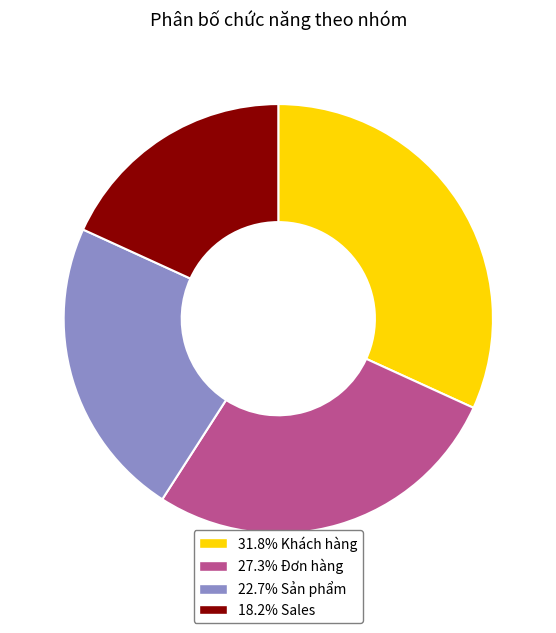

Is the sum of 22.7% Sản phẩm and 18.2% Sales greater than half?

No